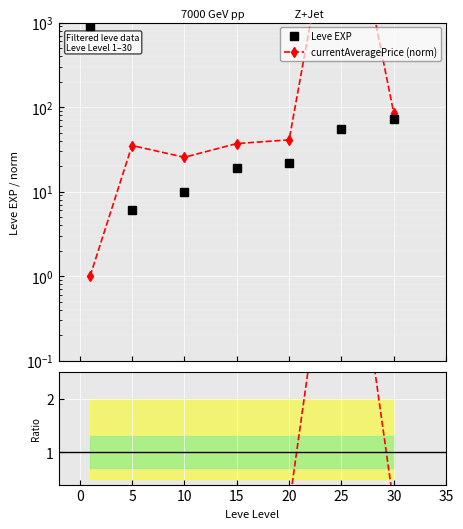

What is the difference between the second highest and minimum values in the Leve EXP series?

66.0